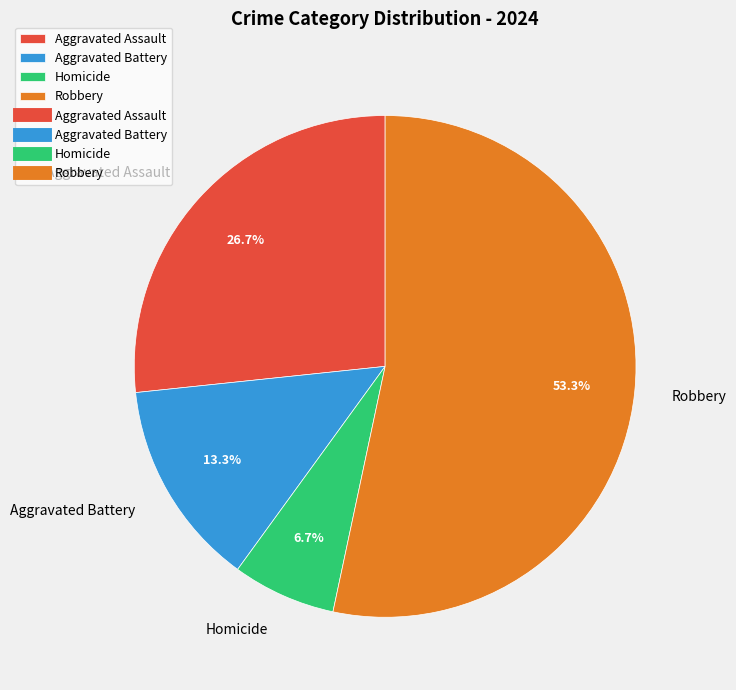

Which category has the biggest portion of the pie?

Robbery